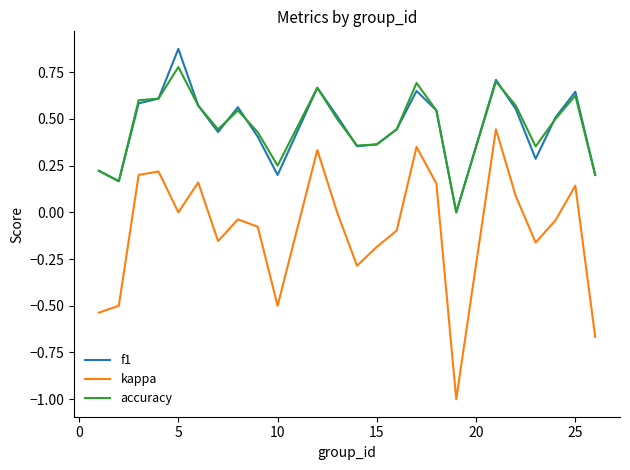

True or false: kappa has more than 0 points higher than both neighbors.

True